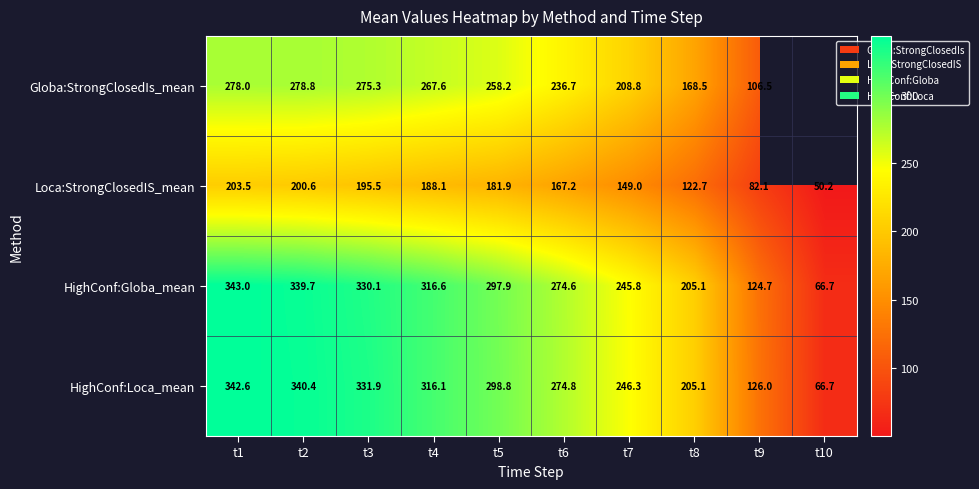

Is it true that HighConf:Loca_mean equals 246.3 at t7?

True